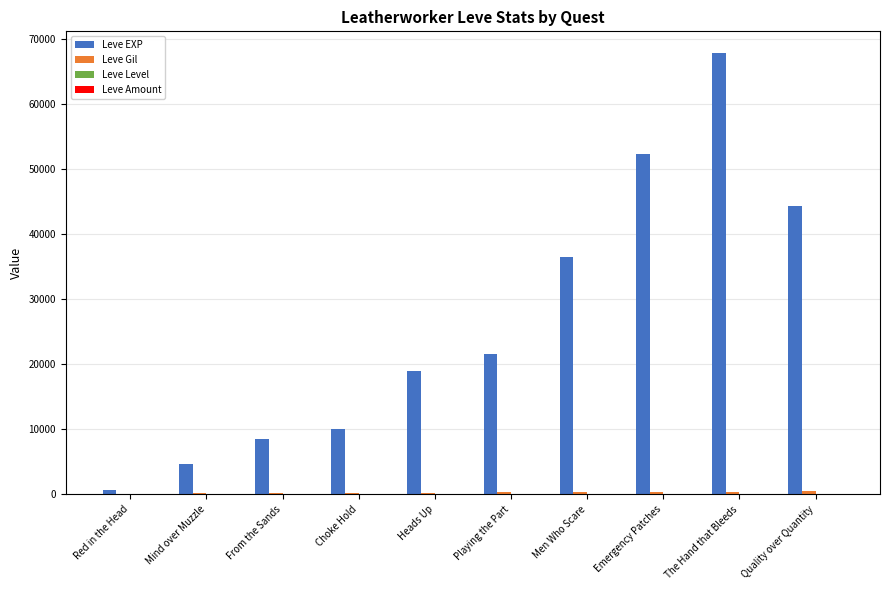

Between Playing the Part and Quality over Quantity, which series saw the biggest shift?

Leve EXP